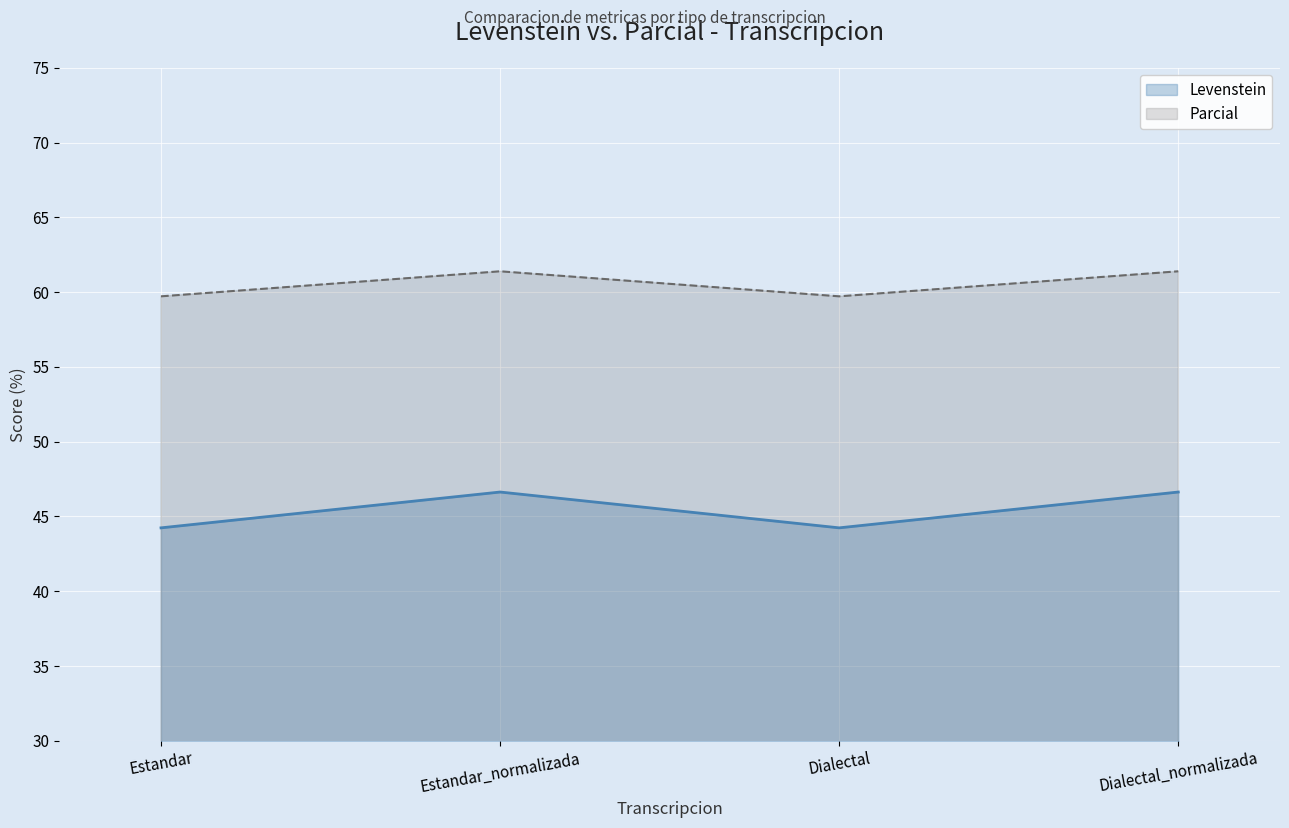

True or false: Levenstein has more than 0 interior local peaks.

True